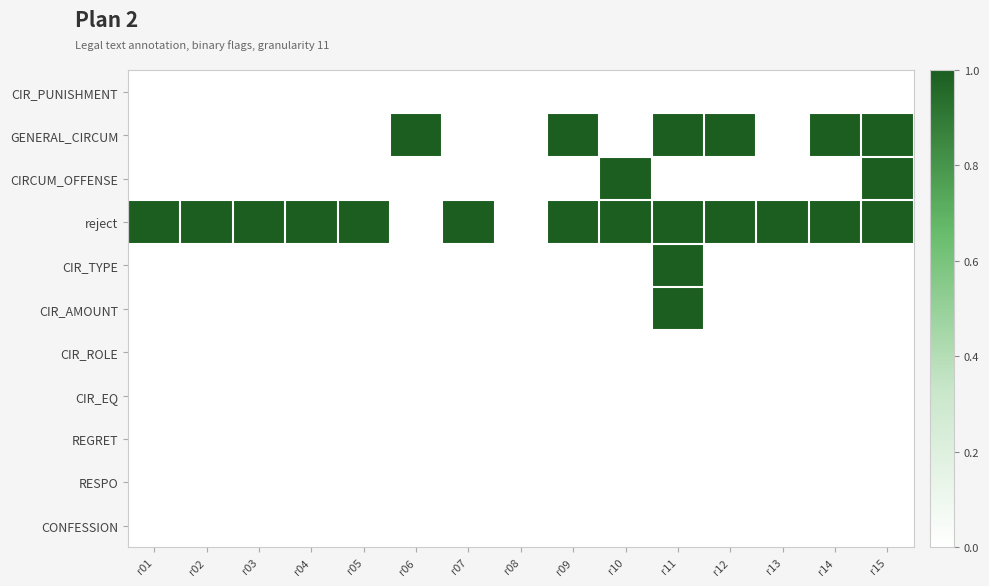

List the series in order of their peak value, lowest first.

CIR_PUNISHMENT, CIR_ROLE, CIR_EQ, REGRET, RESPO, CONFESSION, GENERAL_CIRCUM, CIRCUM_OFFENSE, reject, CIR_TYPE, CIR_AMOUNT